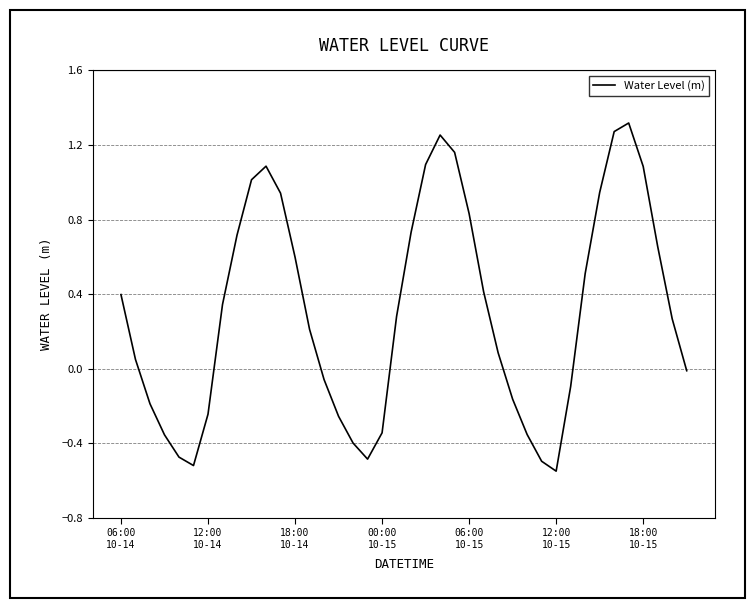

Reading left to right, extract all data points from this chart.

0.4	0.0	-0.2	-0.4	-0.5	-0.5	-0.2	0.3	0.7	1.0	1.1	0.9	0.6	0.2	-0.1	-0.3	-0.4	-0.5	-0.3	0.3	0.7	1.1	1.3	1.2	0.8	0.4	0.1	-0.2	-0.4	-0.5	-0.6	-0.1	0.5	0.9	1.3	1.3	1.1	0.7	0.3	-0.0